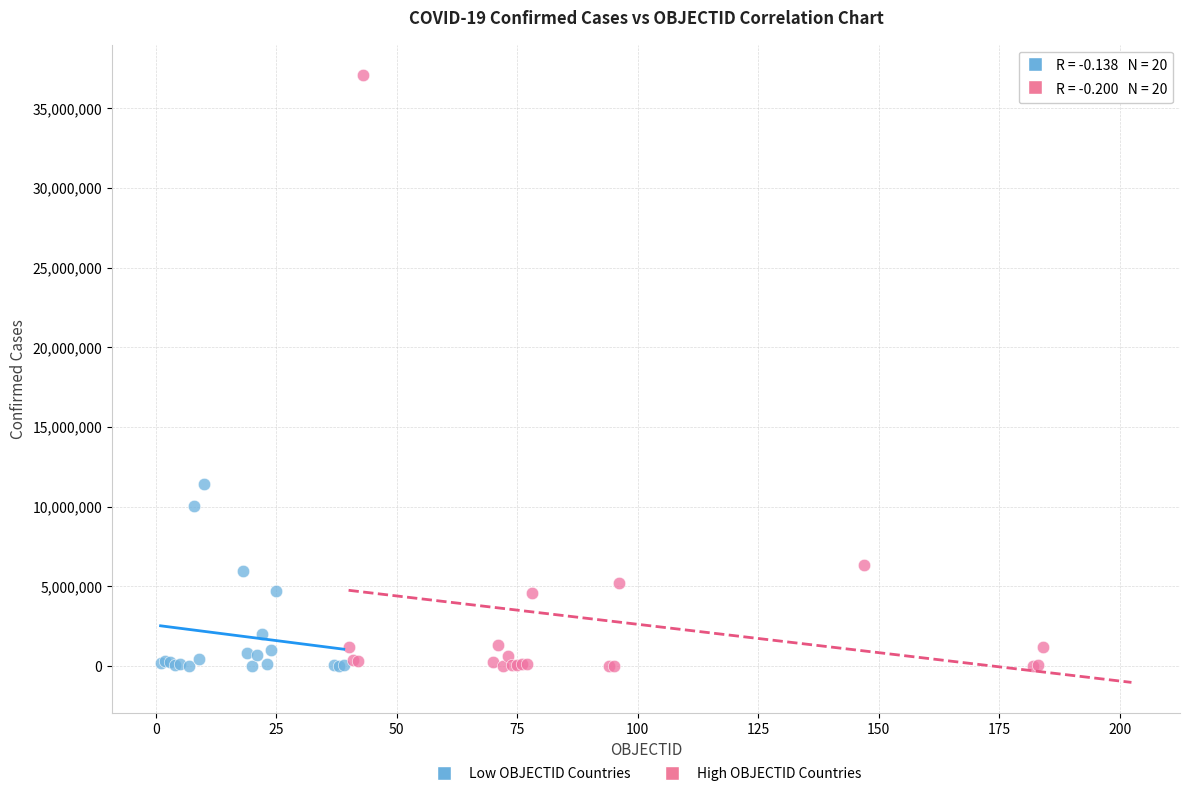

Which series contains the highest Y value?

High OBJECTID Countries